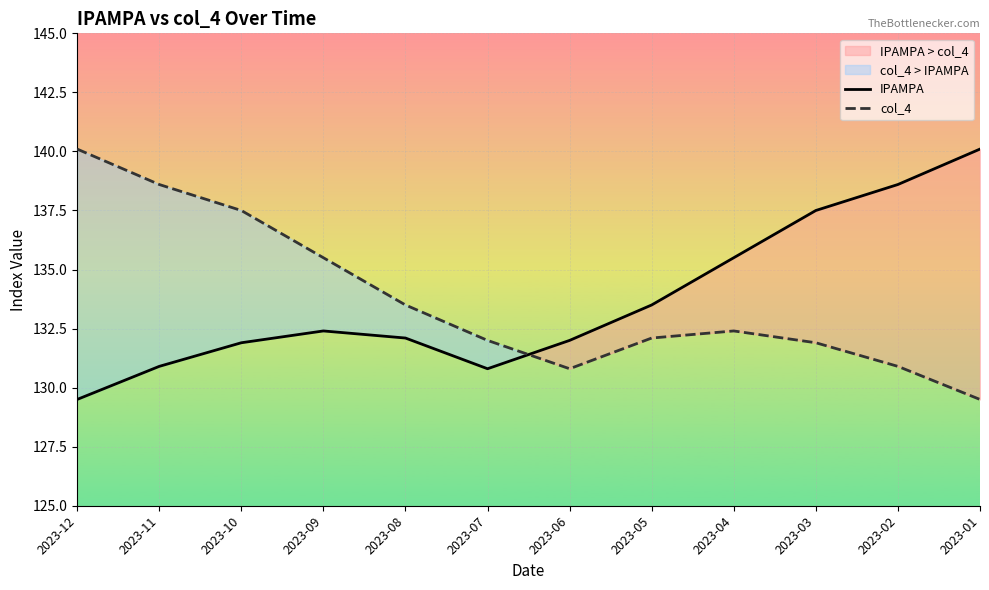

What is the difference between the maximum and minimum values in the col_4 series?

10.6